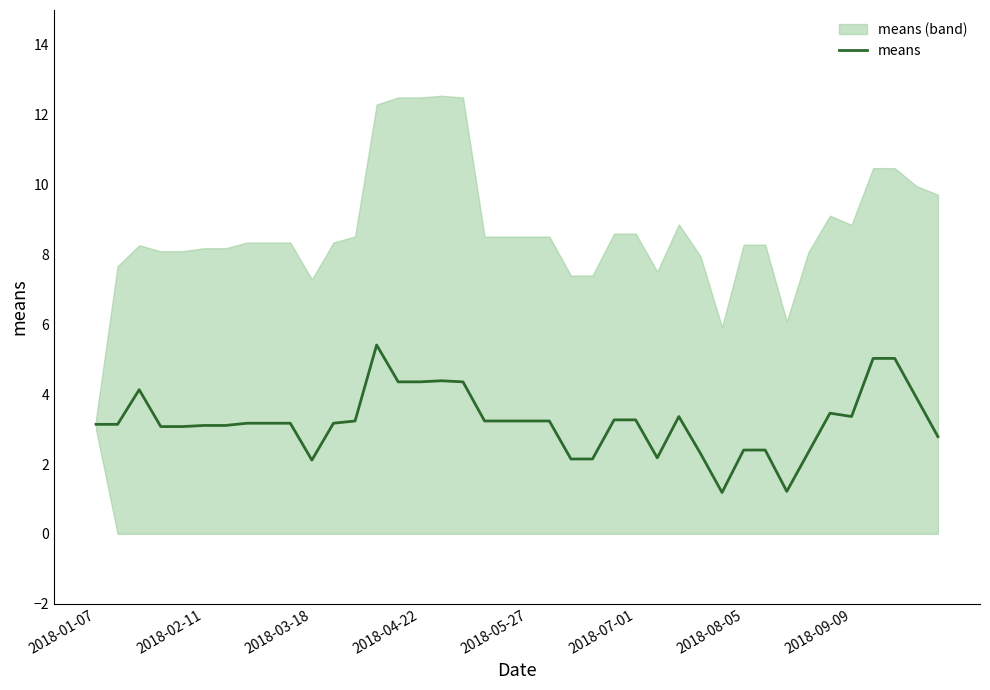

How many points are higher than both their immediate neighbors (excluding endpoints)?

5